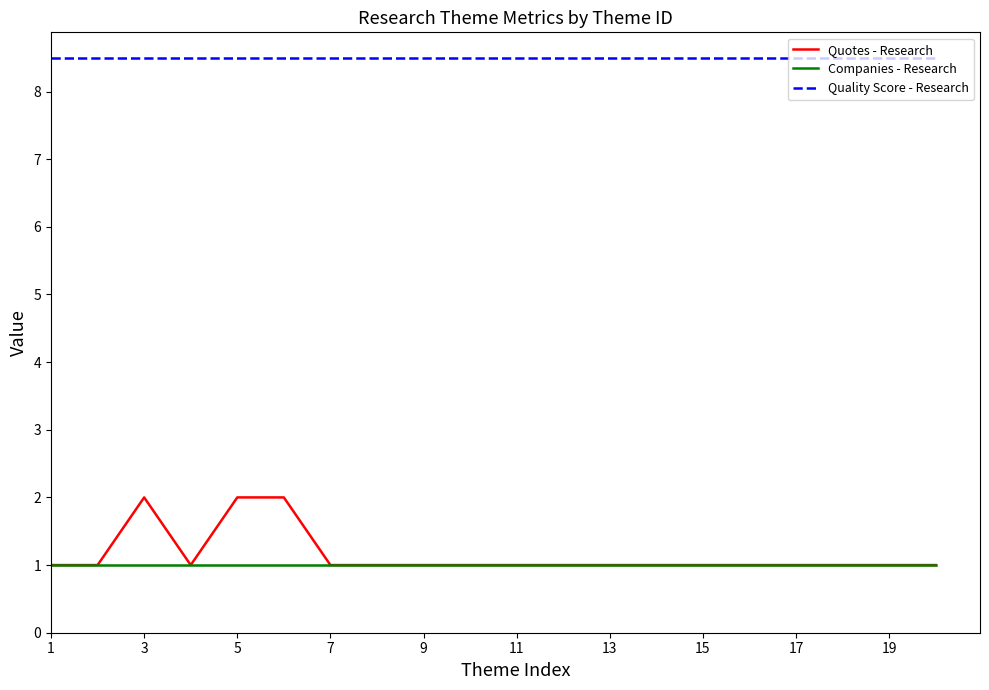

List the series in order of their peak value, lowest first.

Companies - Research, Quotes - Research, Quality Score - Research